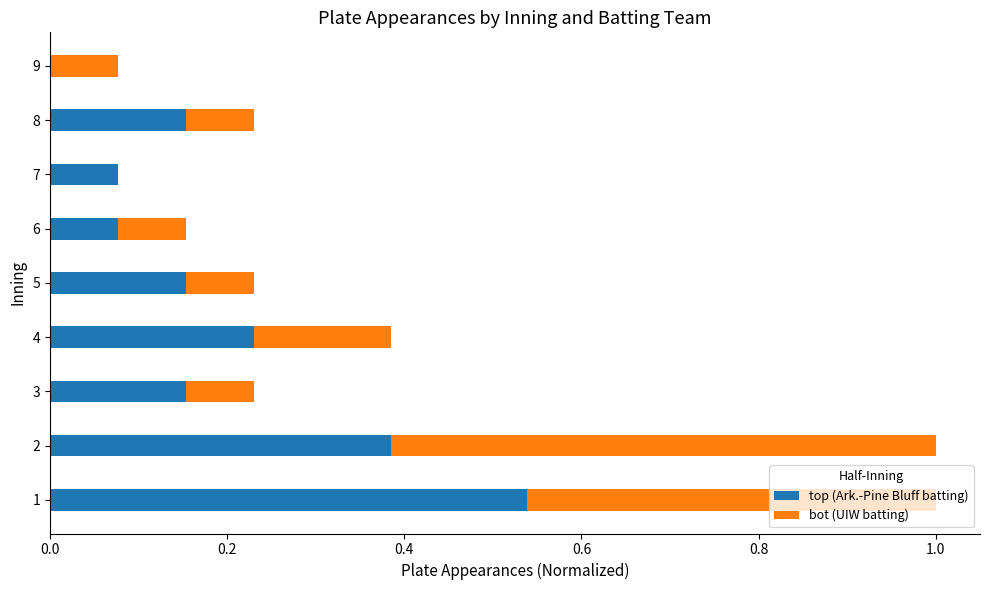

The value of top (Ark.-Pine Bluff batting) at 4 is 0.3. True or false?

False